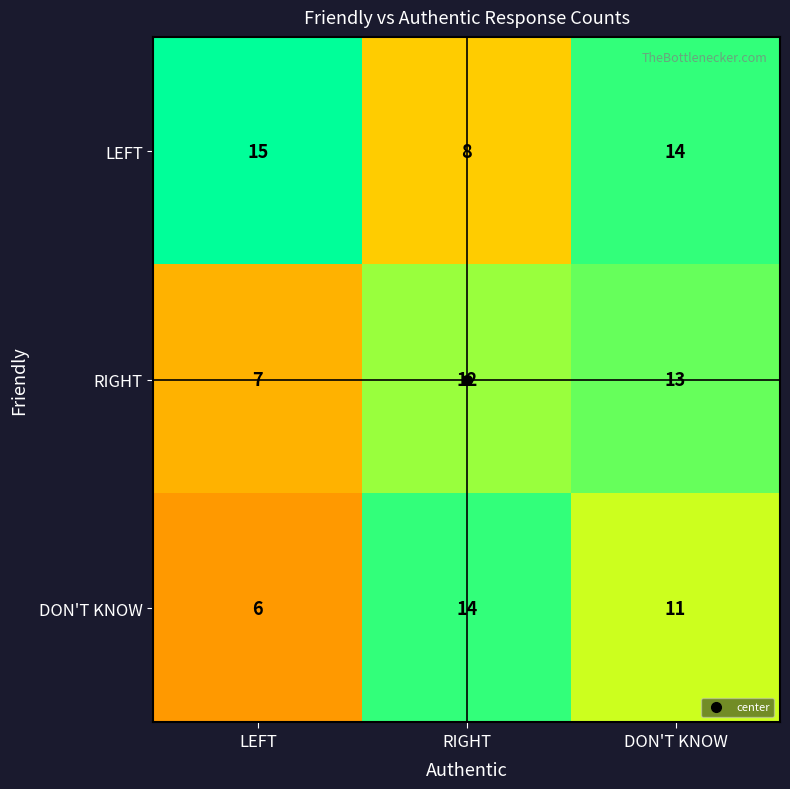

The value of DON'T KNOW at DON'T KNOW is 11. True or false?

True